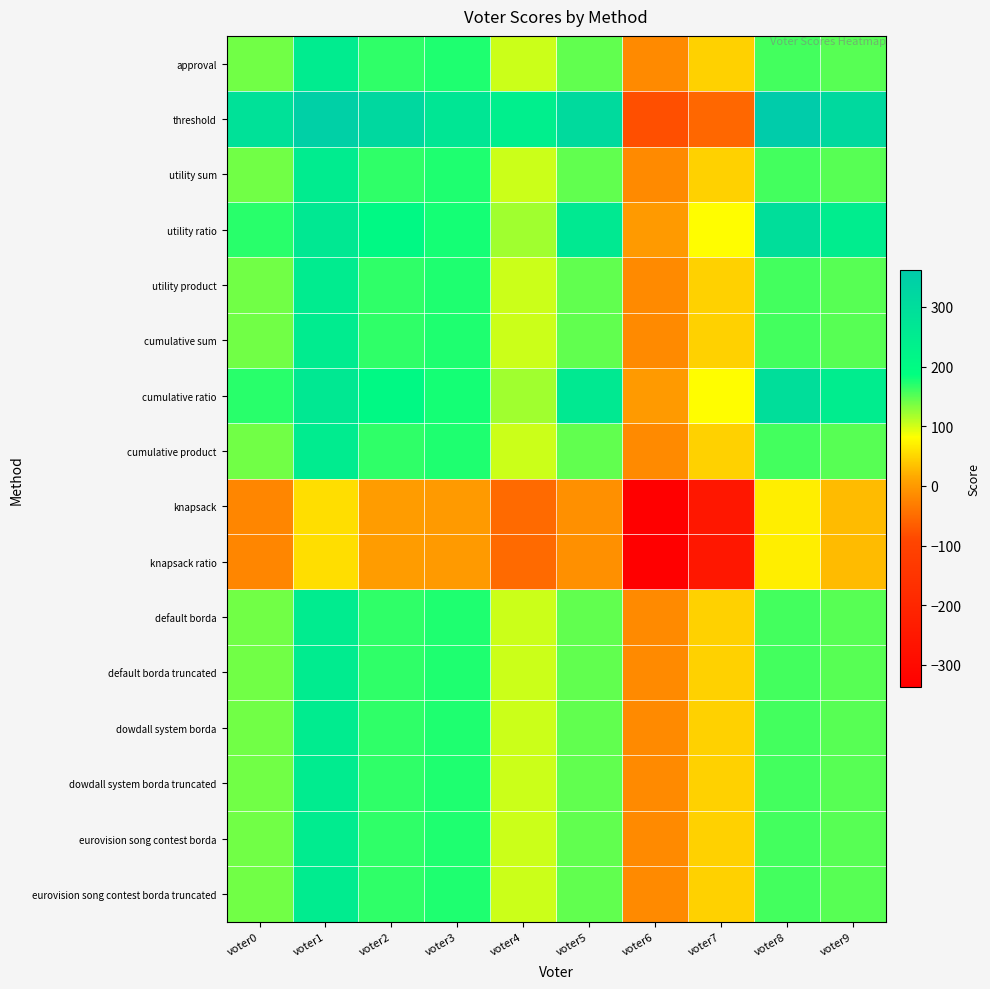

Count the number of data series in this chart.

16